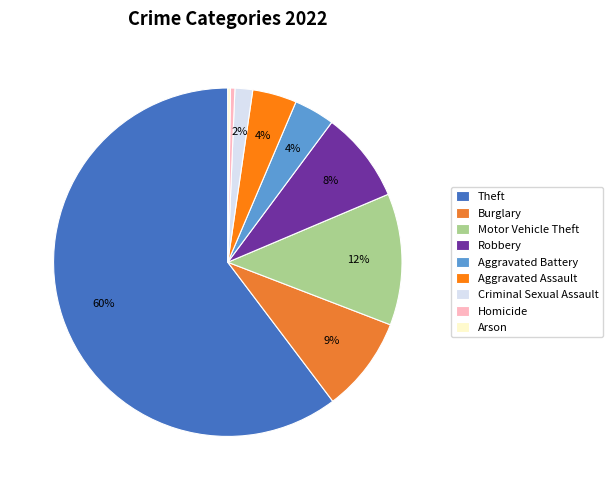

How many segments does this pie chart have?

9